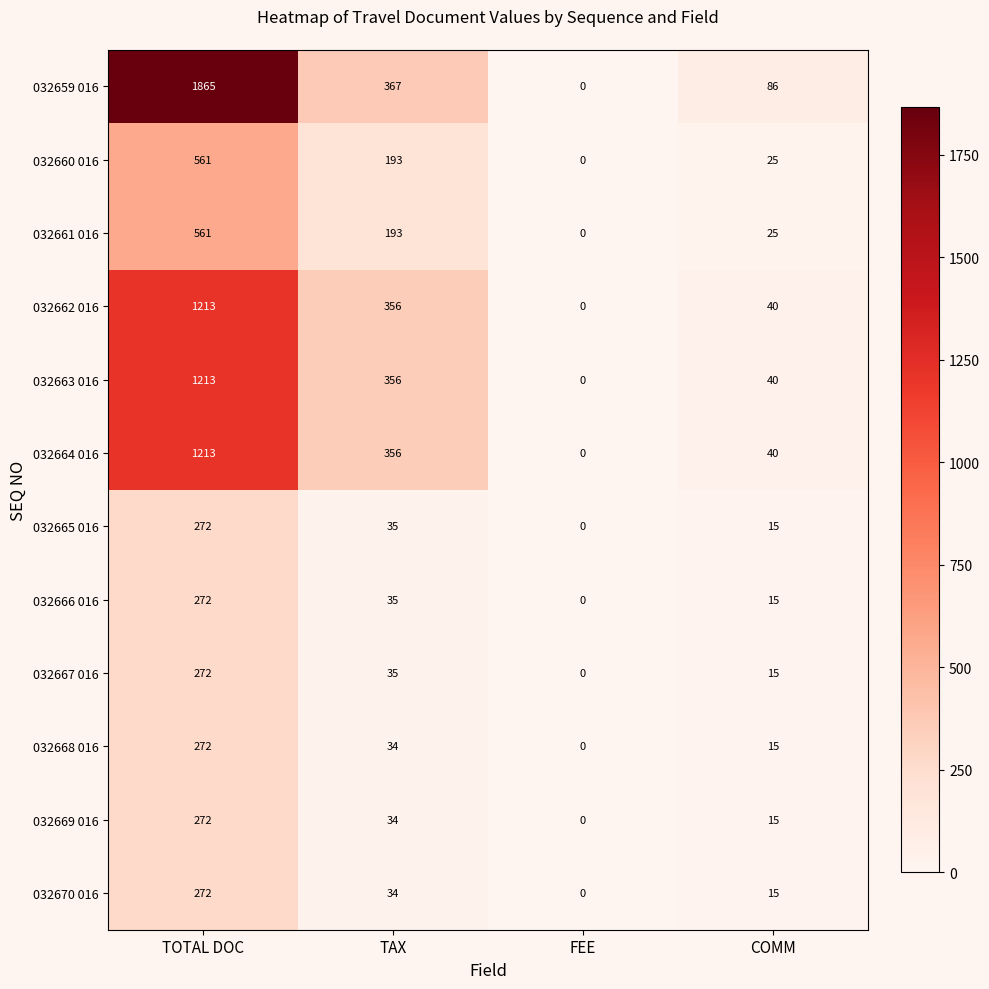

True or false: 032669 016 has a value of 455 at TOTAL DOC.

False